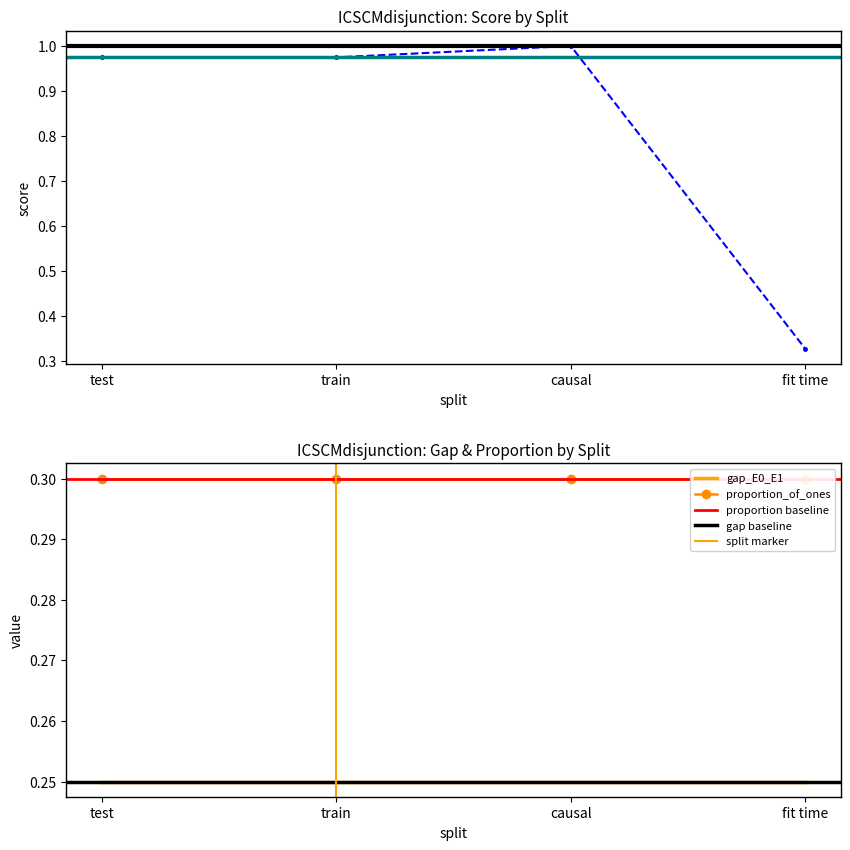

How many series are shown in this chart?

3